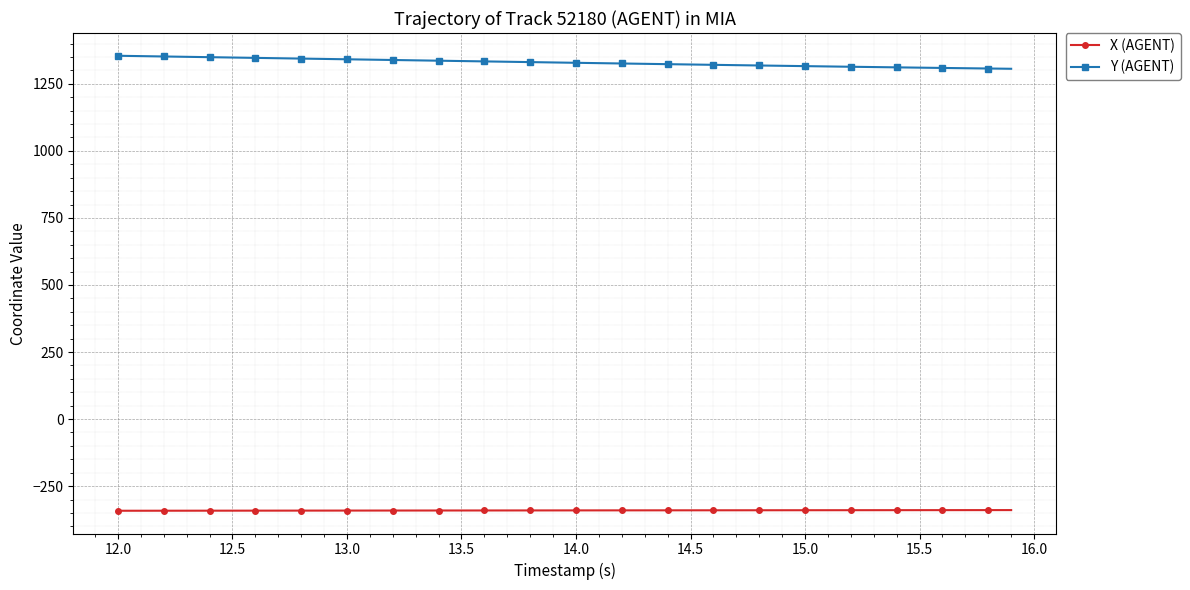

What is the lowest value of the Y (AGENT) series?

1306.1